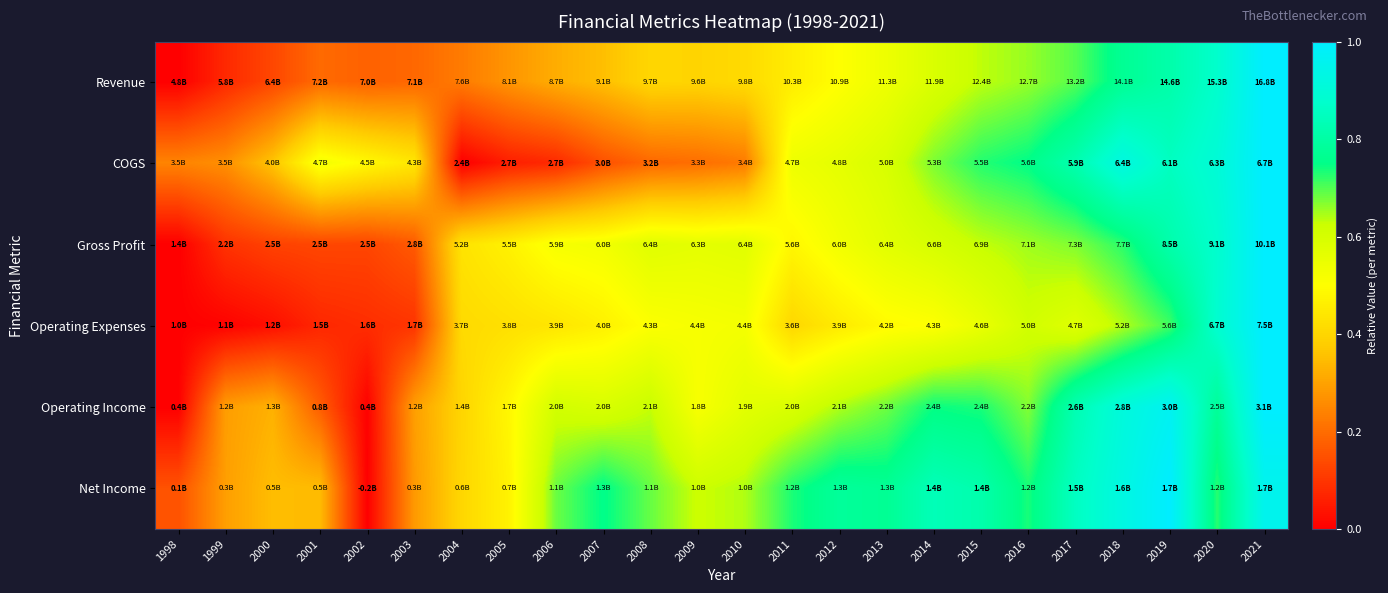

Which category has the highest value across all series?

2021